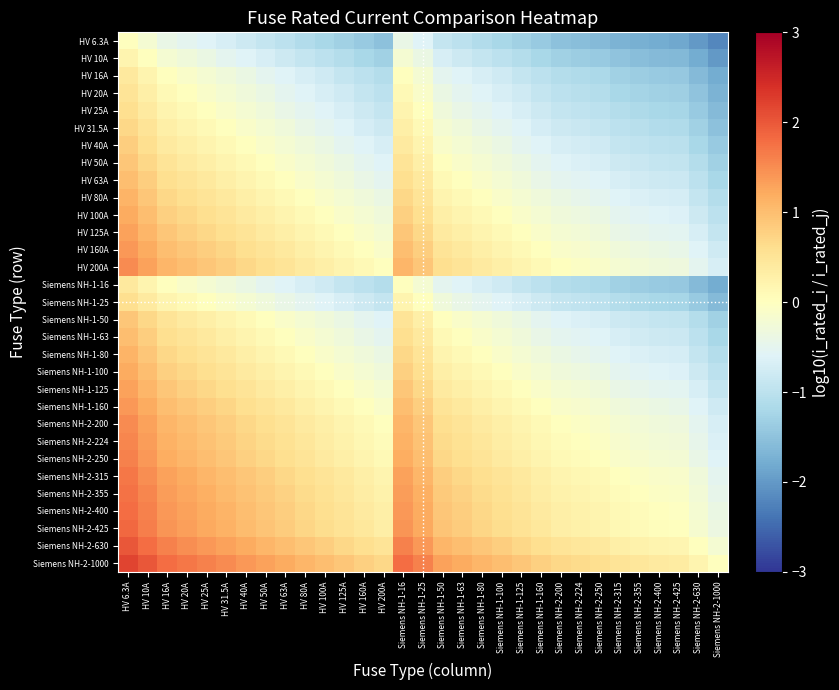

Rank the series by their maximum value, from highest to lowest.

Siemens NH-2-1000, Siemens NH-2-630, Siemens NH-2-425, Siemens NH-2-400, Siemens NH-2-355, Siemens NH-2-315, Siemens NH-2-250, Siemens NH-2-224, HV 200A, Siemens NH-2-200, HV 160A, Siemens NH-1-160, HV 125A, Siemens NH-1-125, HV 100A, Siemens NH-1-100, HV 80A, Siemens NH-1-80, HV 63A, Siemens NH-1-63, HV 50A, Siemens NH-1-50, HV 40A, HV 31.5A, HV 25A, Siemens NH-1-25, HV 20A, HV 16A, Siemens NH-1-16, HV 10A, HV 6.3A